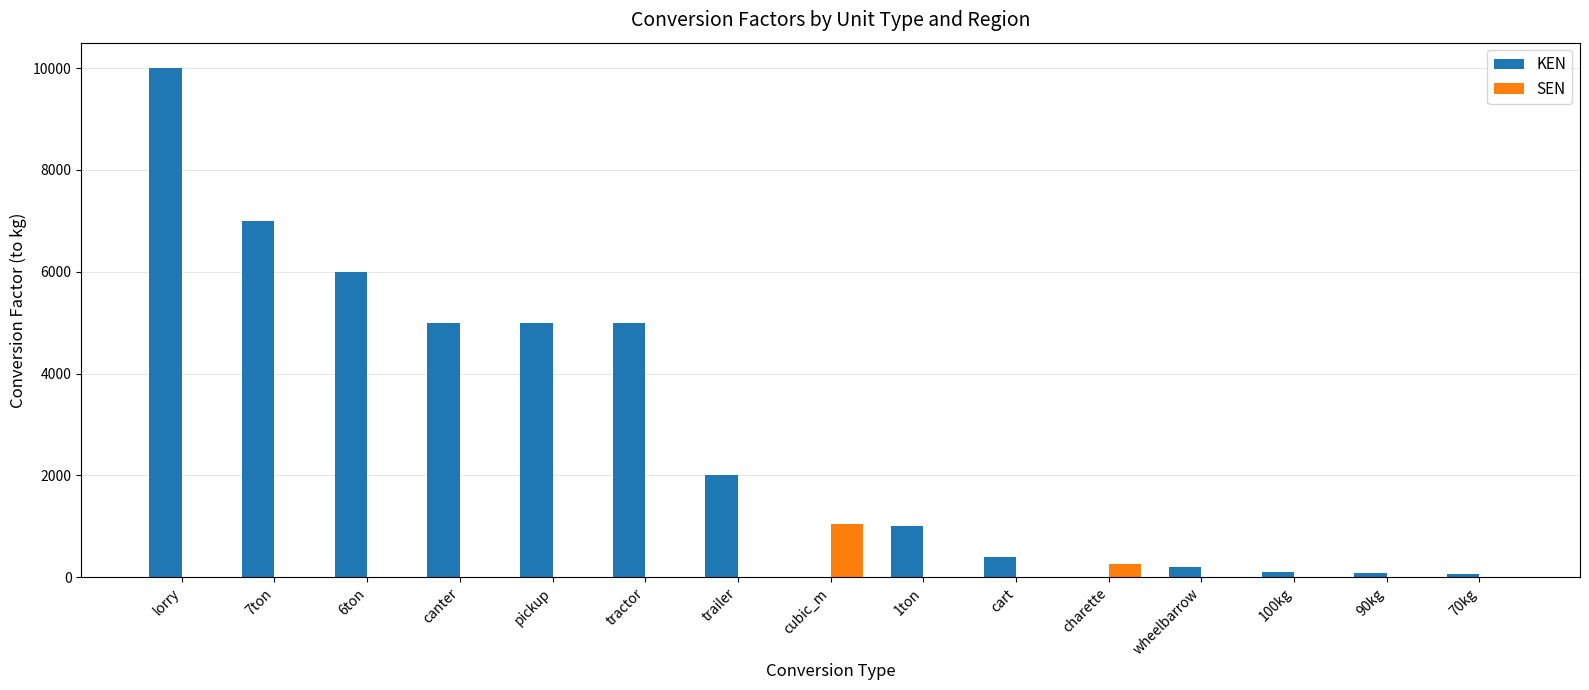

What is the maximum value shown in the chart?

10000